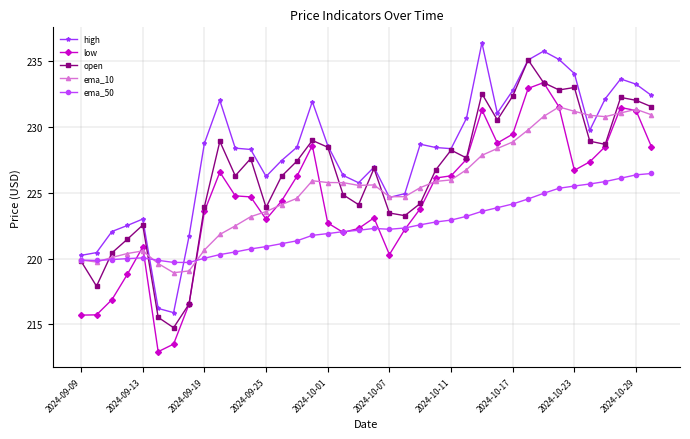

Which series has the largest total across all categories?

high